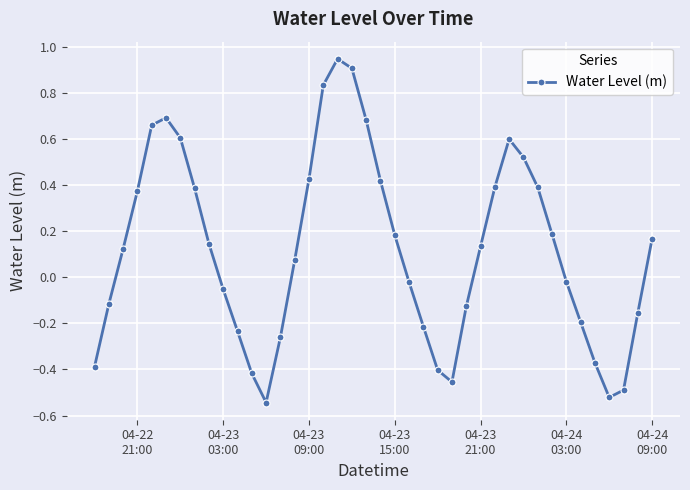

What is the difference between the maximum and minimum values?

1.5